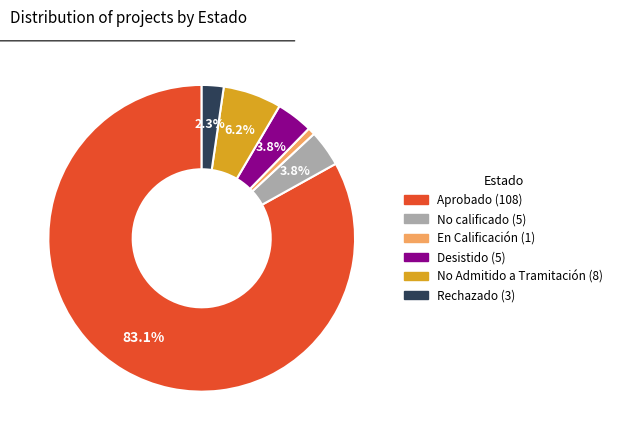

To the nearest percent, what is the difference between the largest and smallest slice percentages?

82%